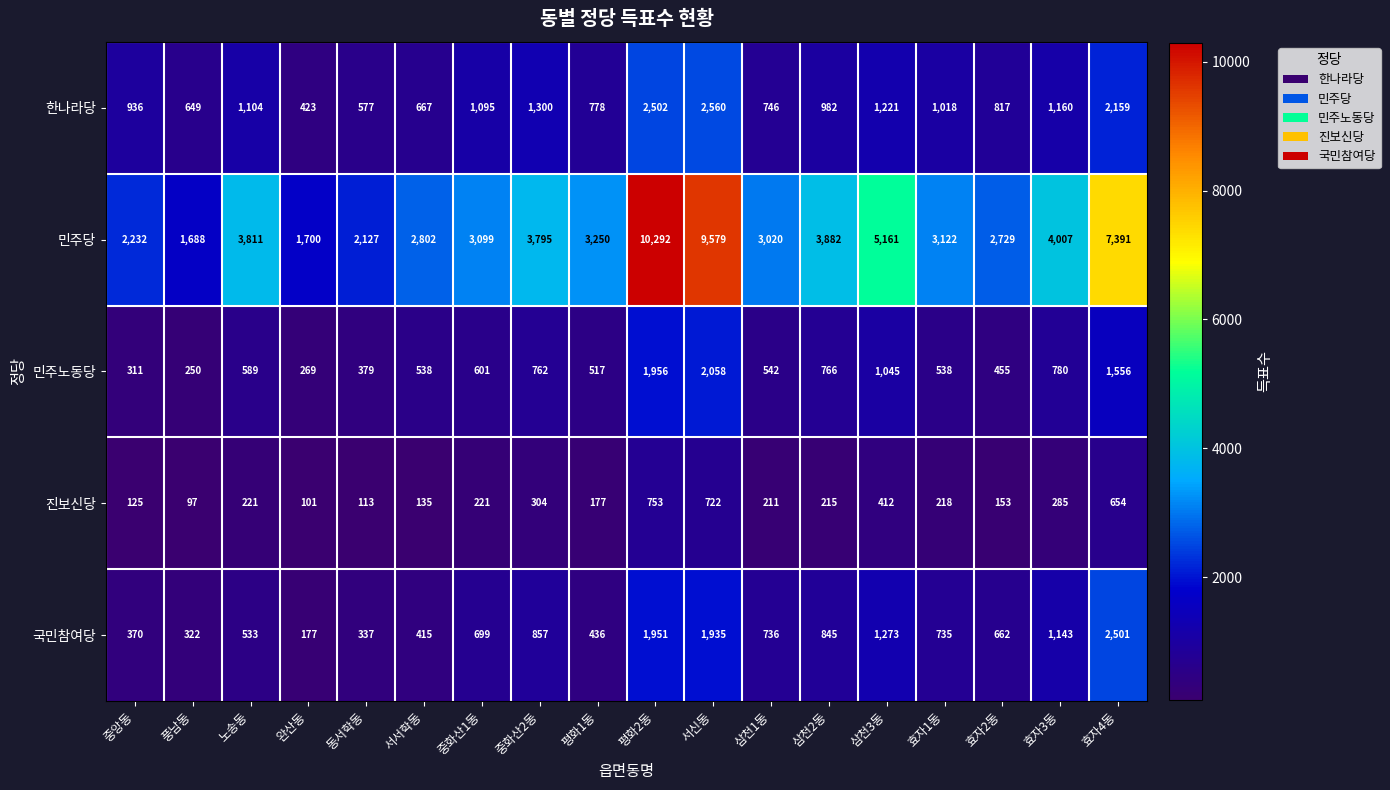

What is the approximate value of 민주노동당 at 삼천1동, to the nearest 100?

500